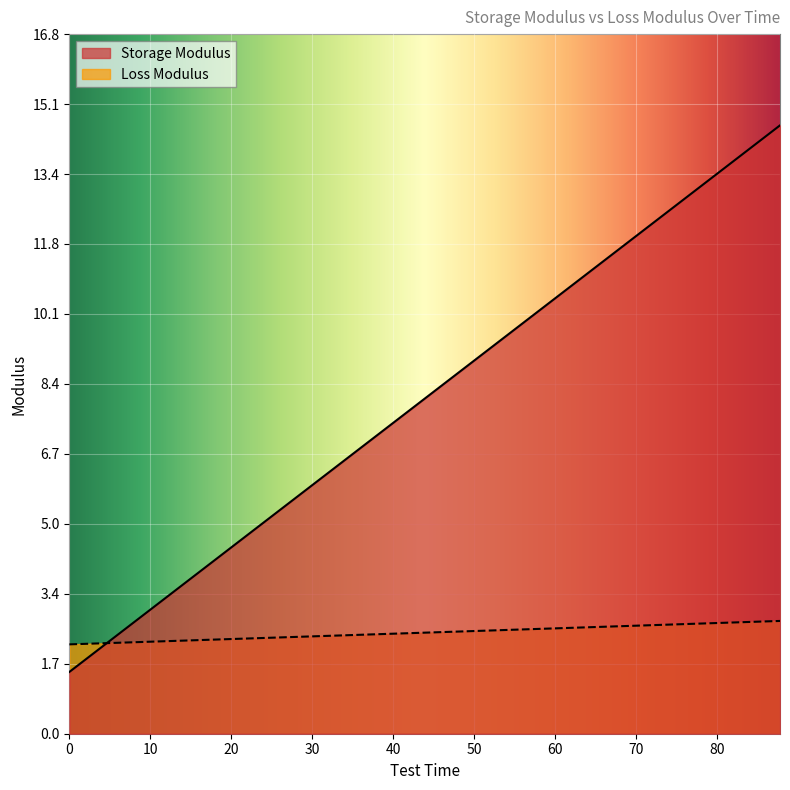

What is the total value across all series at 18.0?

6.4